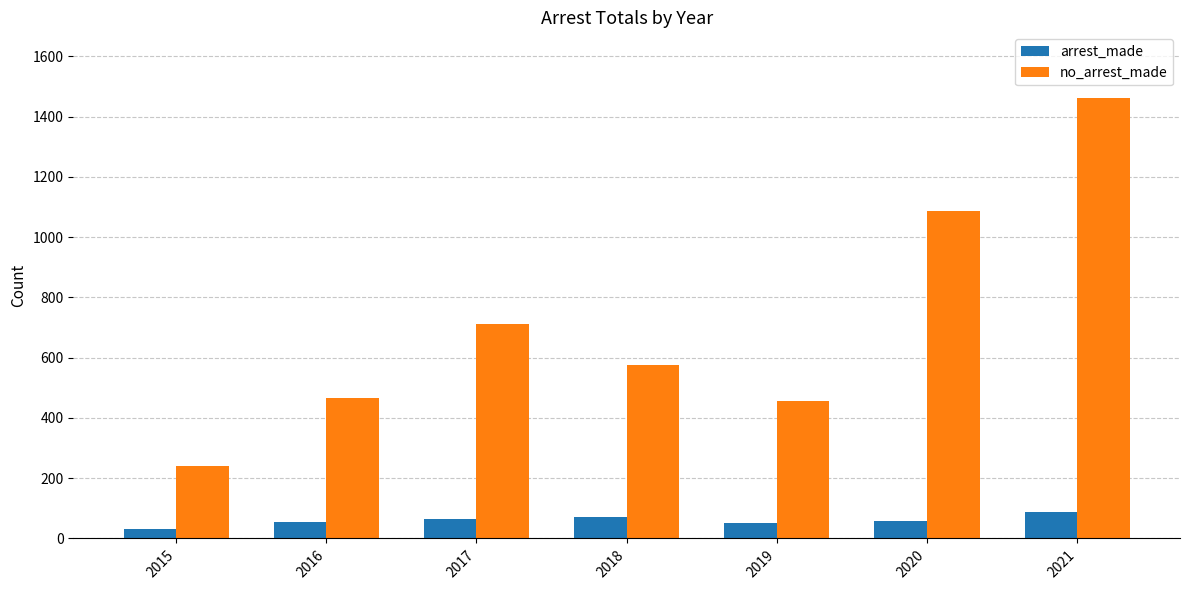

How many values in the no_arrest_made series are below 576?

3